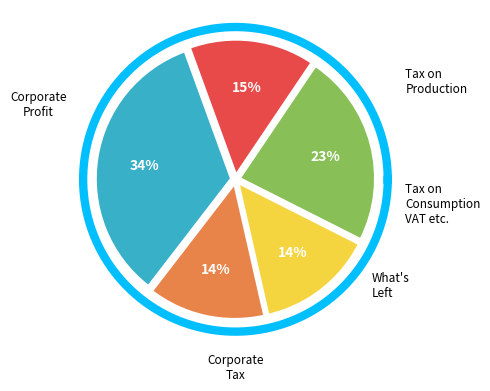

Is there a majority slice in this chart?

No